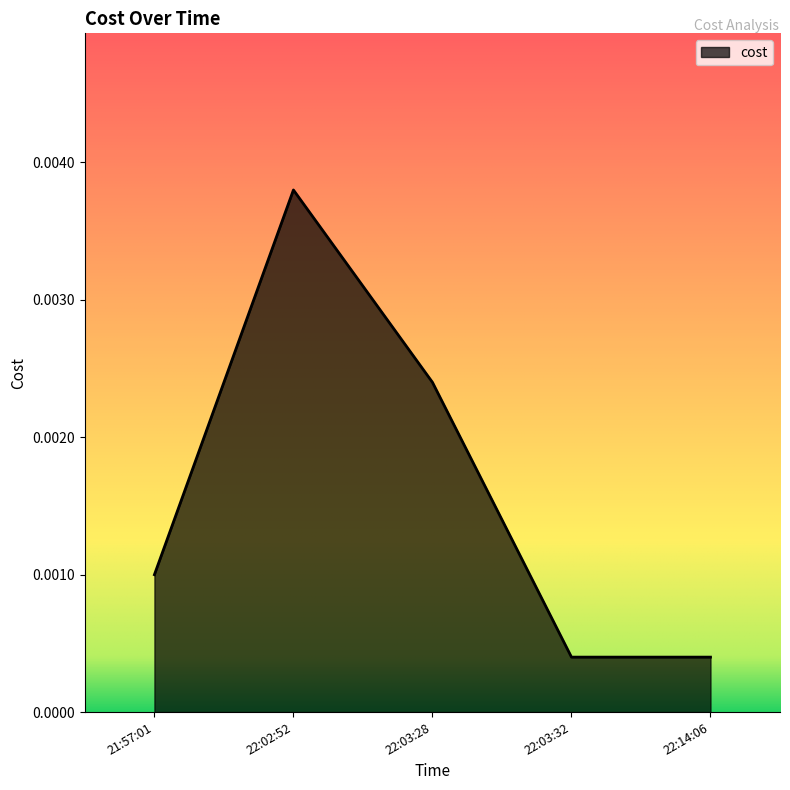

What position from the right is 21:57:01?

5